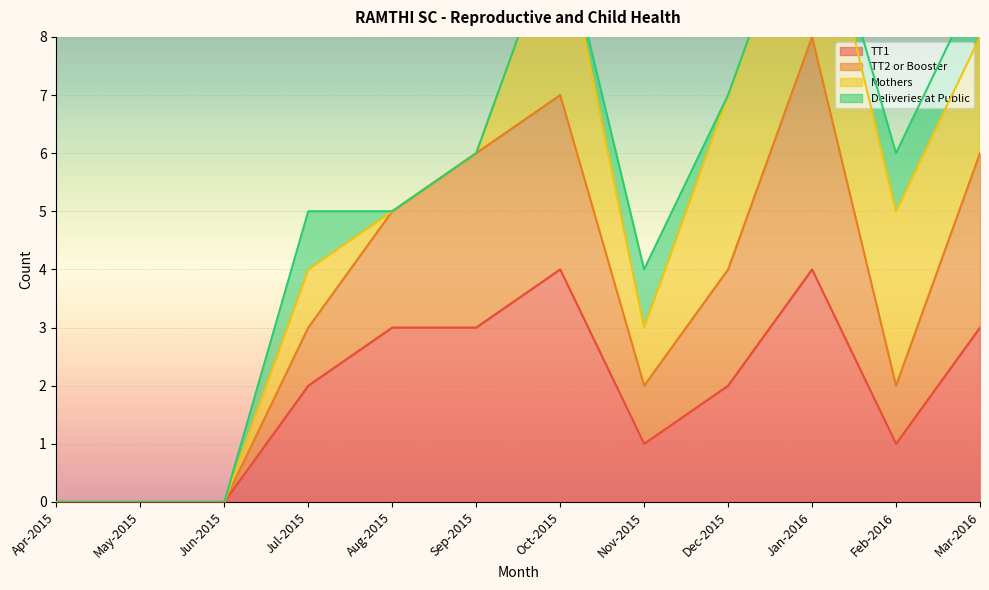

List the labels in order of TT1 value, smallest first.

Apr-2015, May-2015, Jun-2015, Nov-2015, Feb-2016, Jul-2015, Dec-2015, Aug-2015, Sep-2015, Mar-2016, Oct-2015, Jan-2016